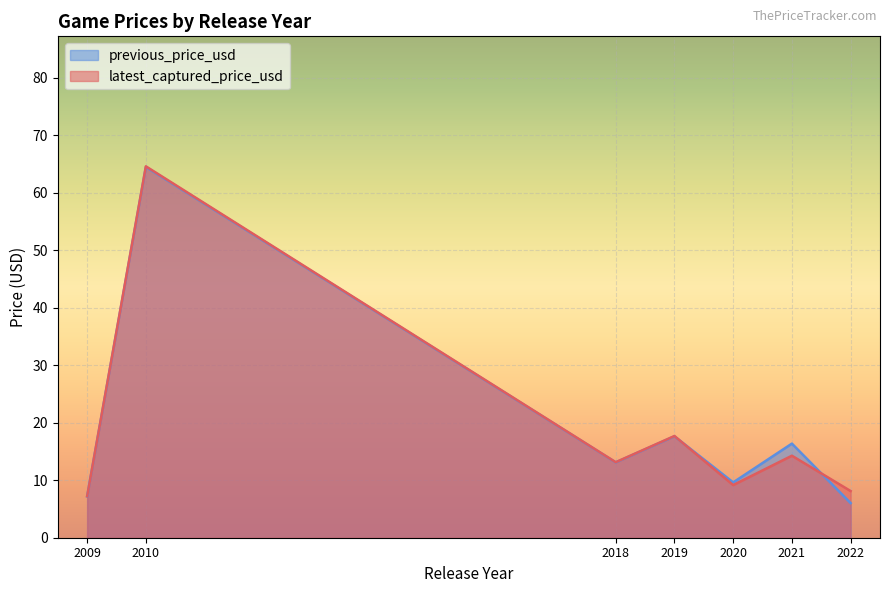

What is the spread (max minus min) of values at 2019?

0.1